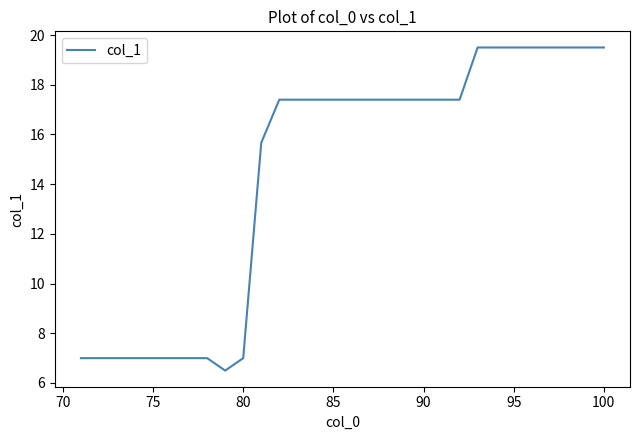

Reading right to left, list all the values displayed in this chart.

19.5	19.5	19.5	19.5	19.5	19.5	19.5	19.5	17.4	17.4	17.4	17.4	17.4	17.4	17.4	17.4	17.4	17.4	17.4	15.7	7.0	6.5	7.0	7.0	7.0	7.0	7.0	7.0	7.0	7.0